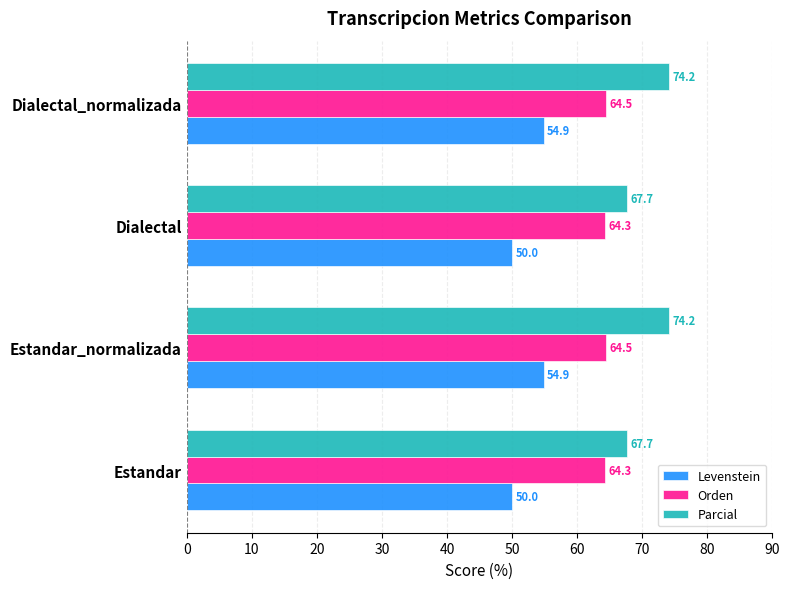

Is it true that Parcial equals 101.0 at Dialectal?

False